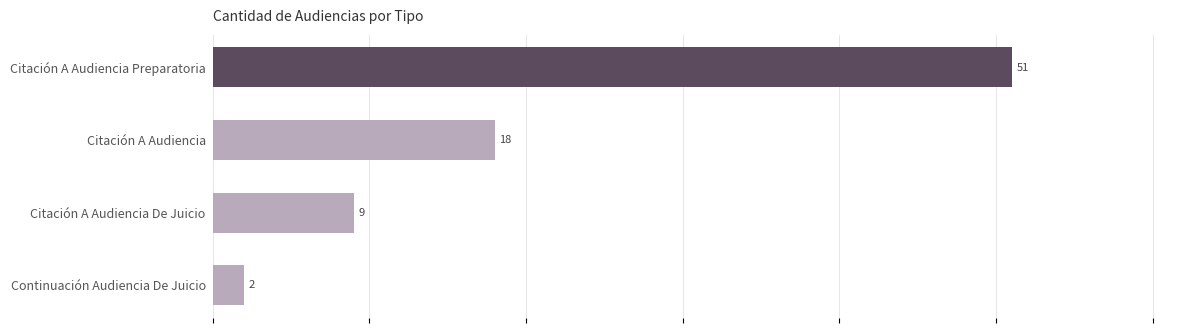

What is the maximum value shown in the chart?

51